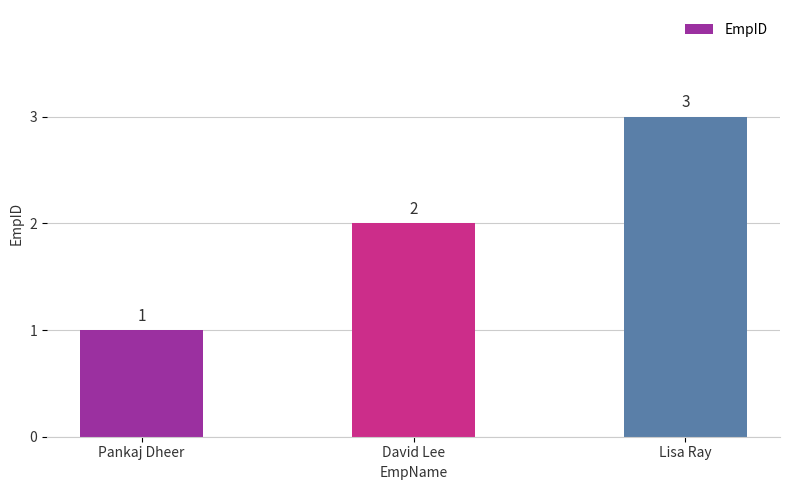

What position from the right is Lisa Ray?

1